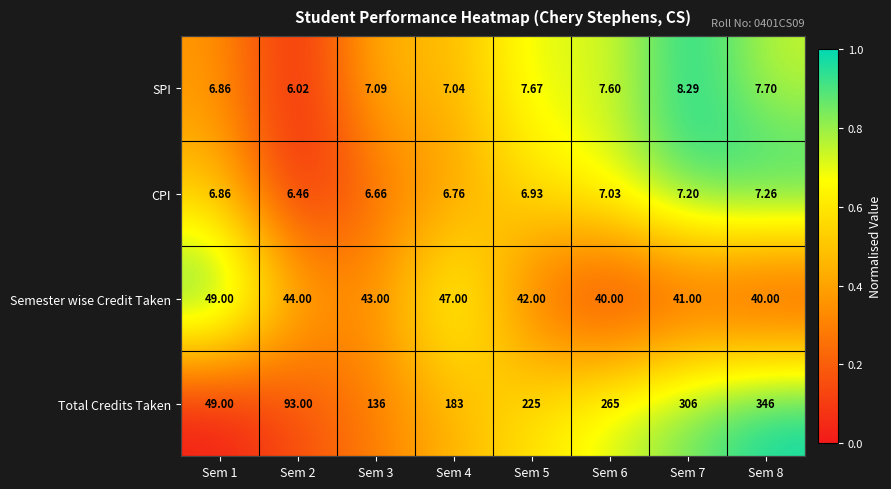

Is the value of Semester wise Credit Taken at Sem 3 greater than the value of SPI at Sem 8?

Yes